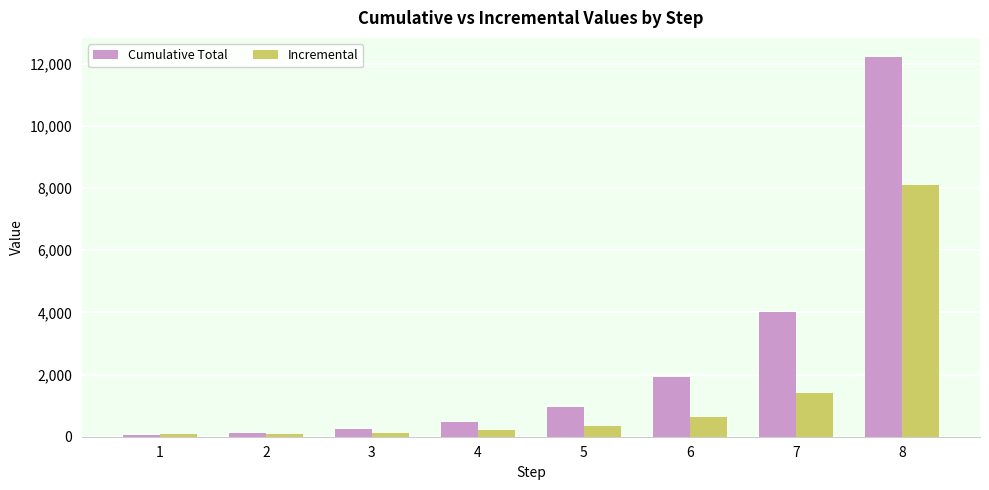

Is it true that Incremental equals 348 at 5?

True